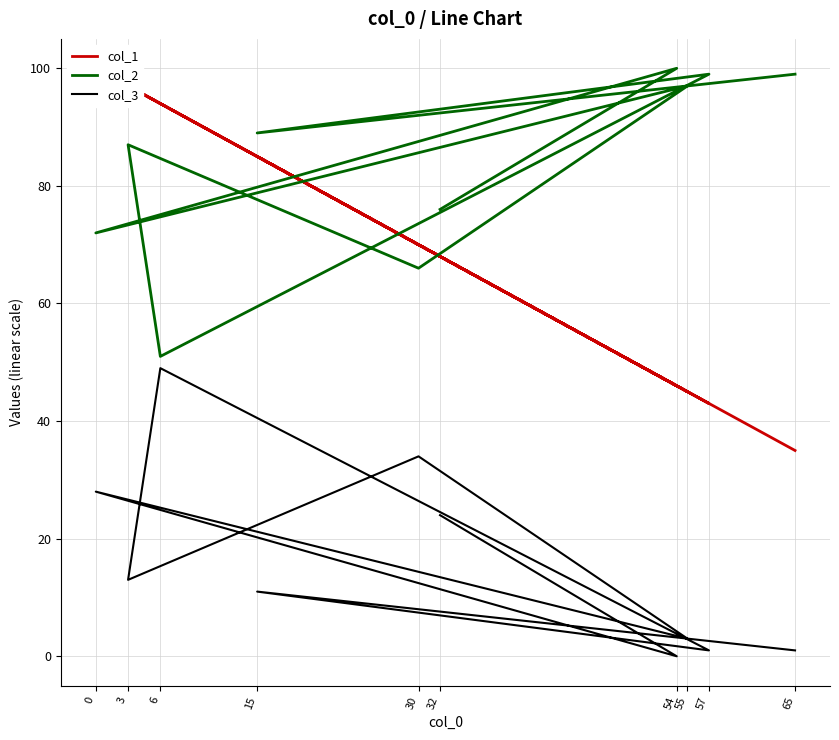

Which series has the widest spread of values?

col_1